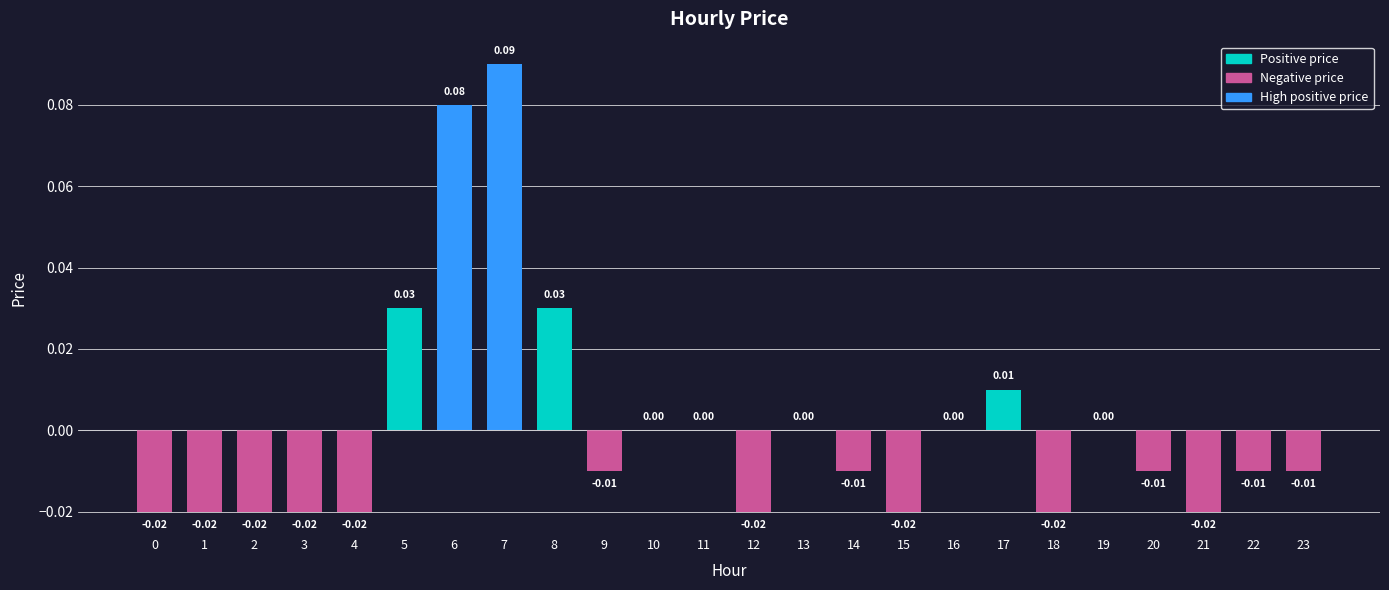

Are the bars horizontal?

No